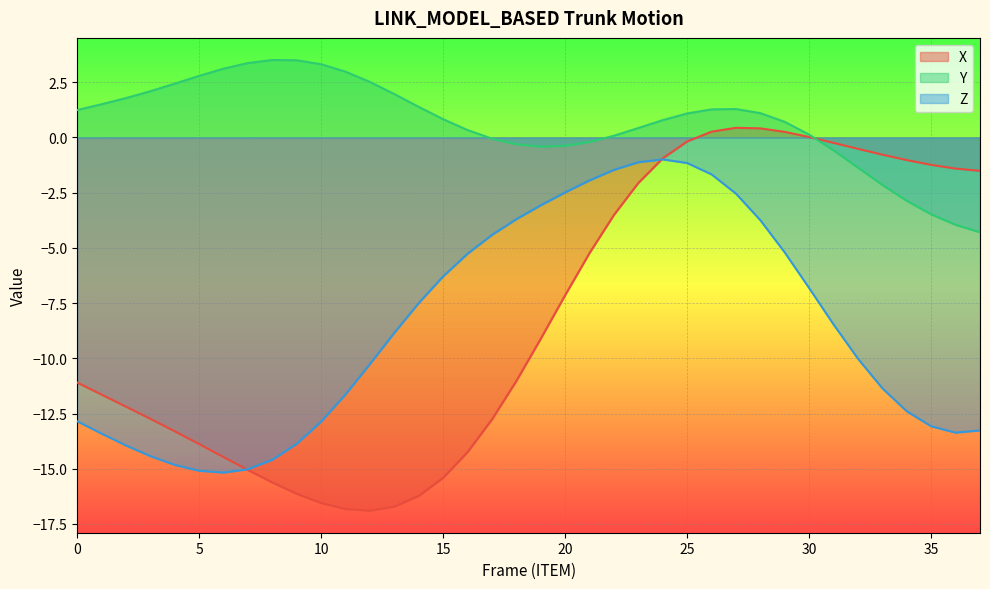

Read the Z value at 24.

-1.0